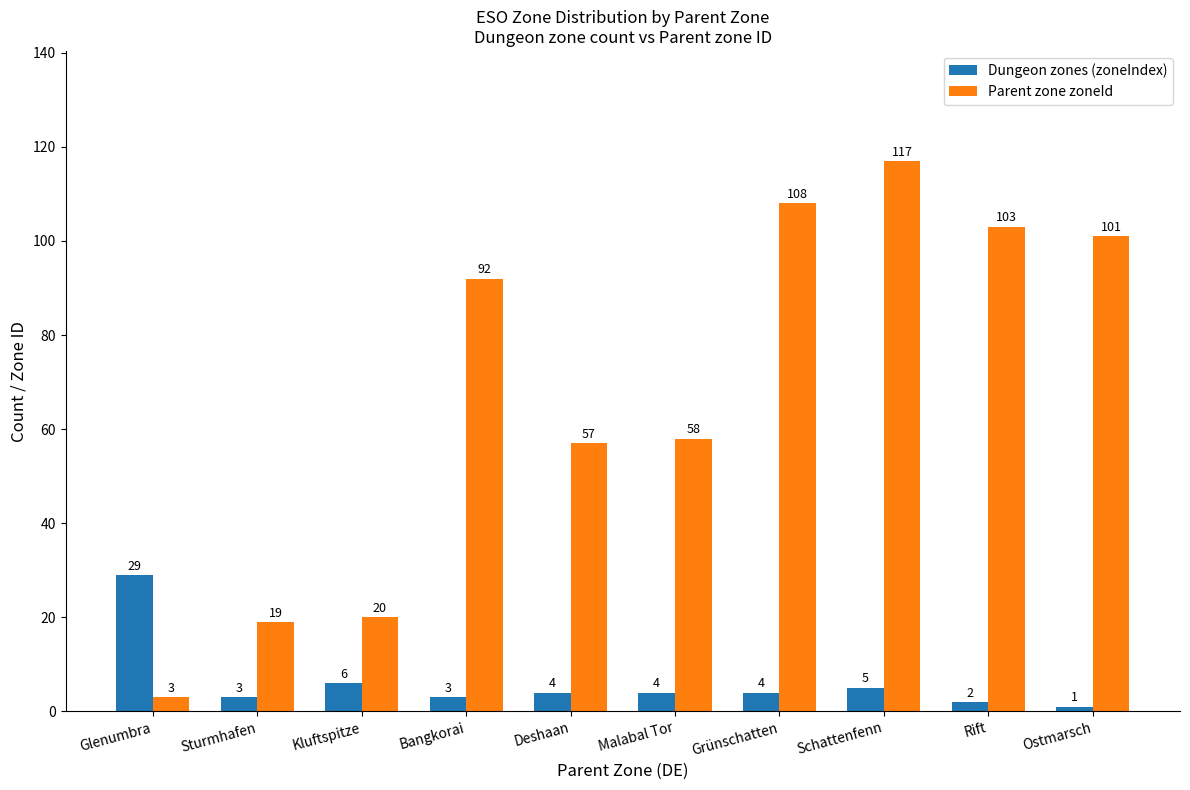

How many series are shown in this chart?

2